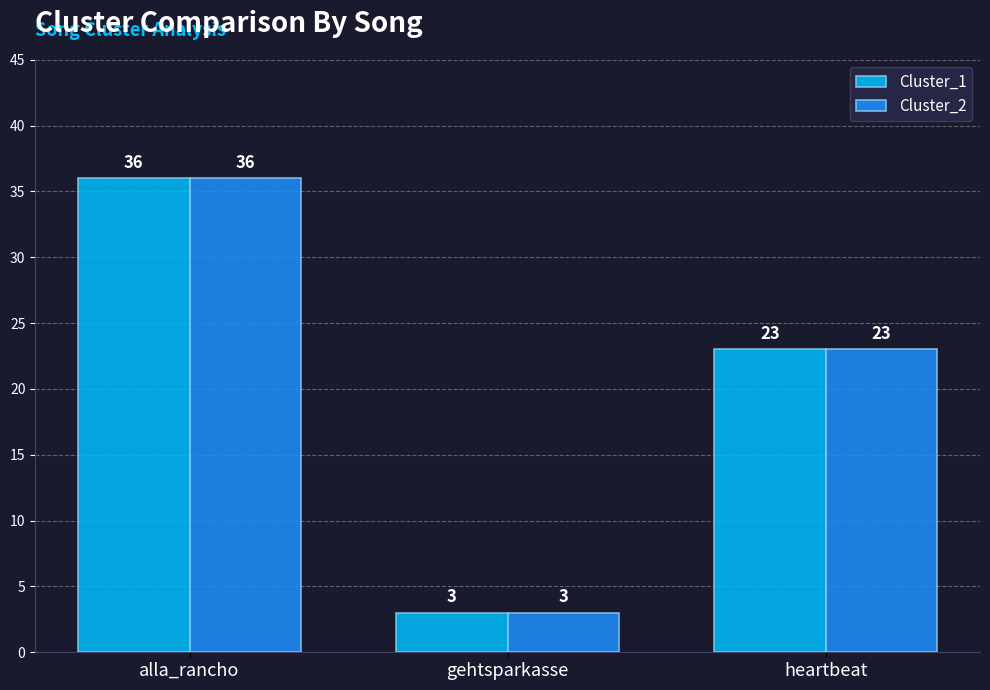

What position from the left is heartbeat?

3